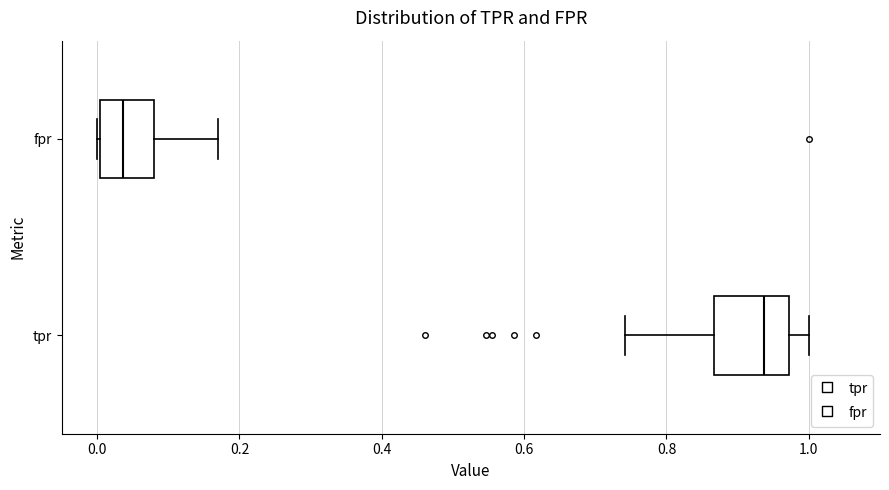

Where does the left whisker of the box for tpr end on the x-axis? The values are not printed on the chart, so give them approximately, as read against the axis.

0.74